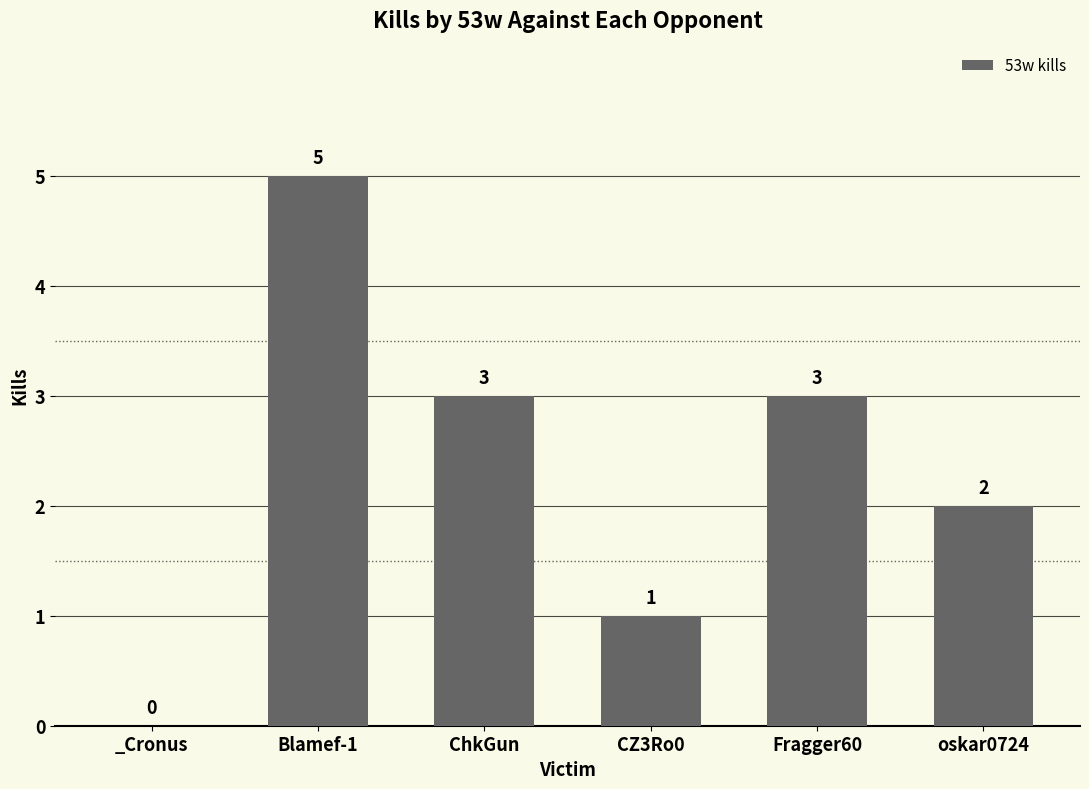

Between Fragger60 and oskar0724, which is larger?

Fragger60